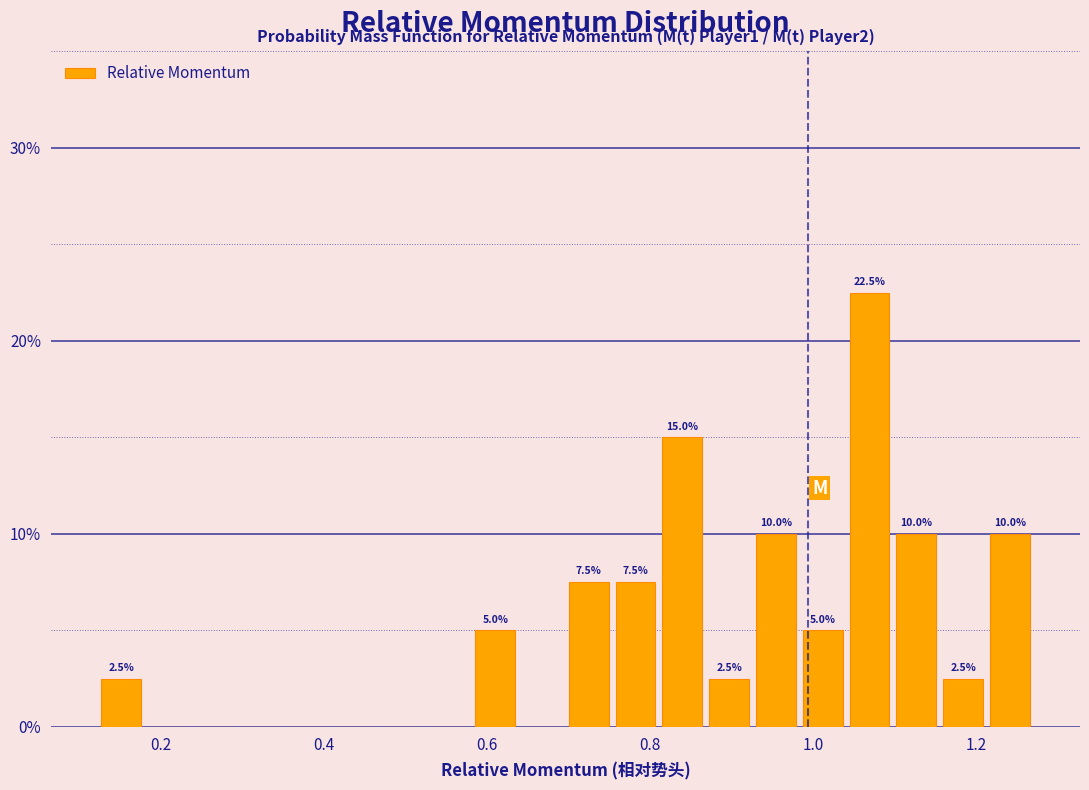

Around what value on the x-axis is the tallest bar? Give the approximate position of its centre, as read against the axis.

1.06